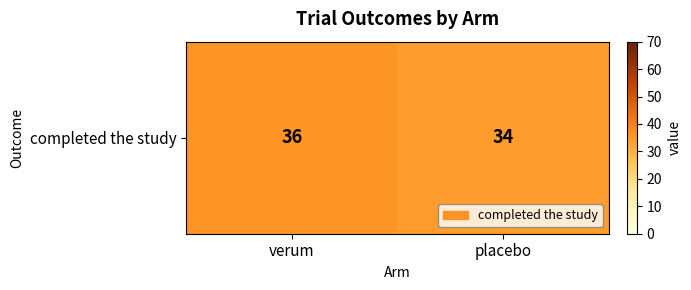

Reading left to right, extract all data points from this chart.

36	34